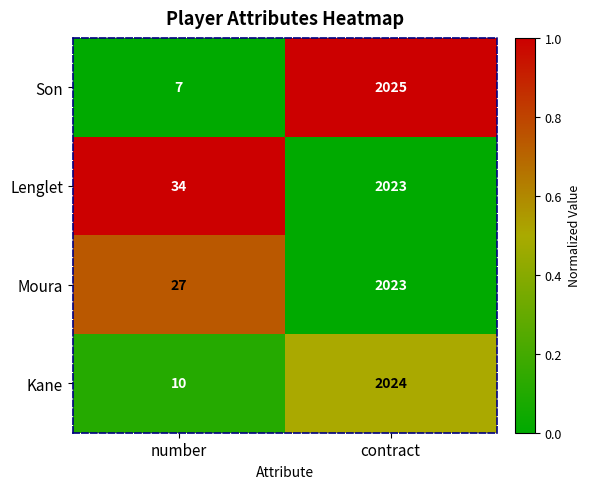

The Moura series shows 642 at contract. True or false?

False